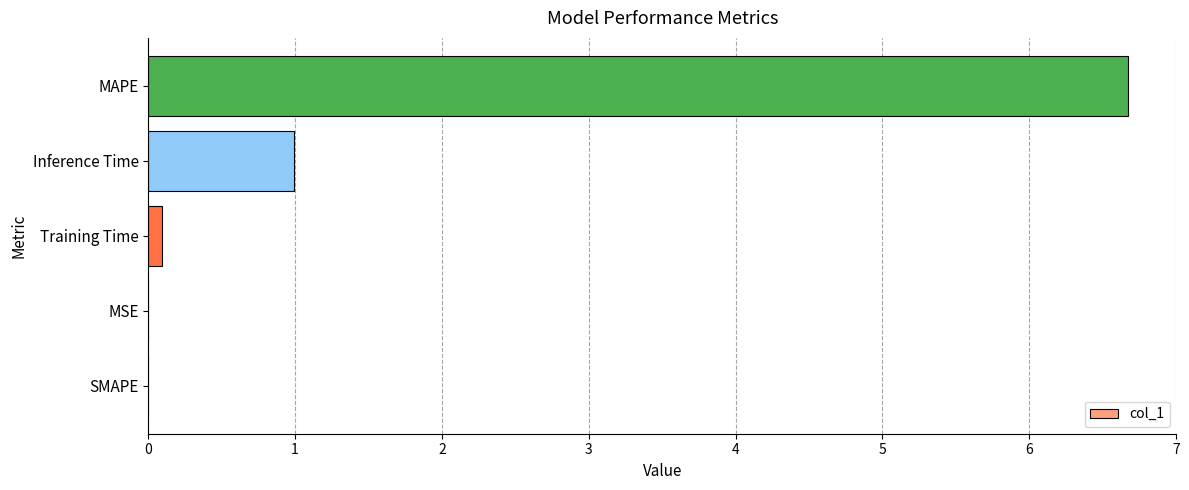

Which category has the highest value across all series?

MAPE